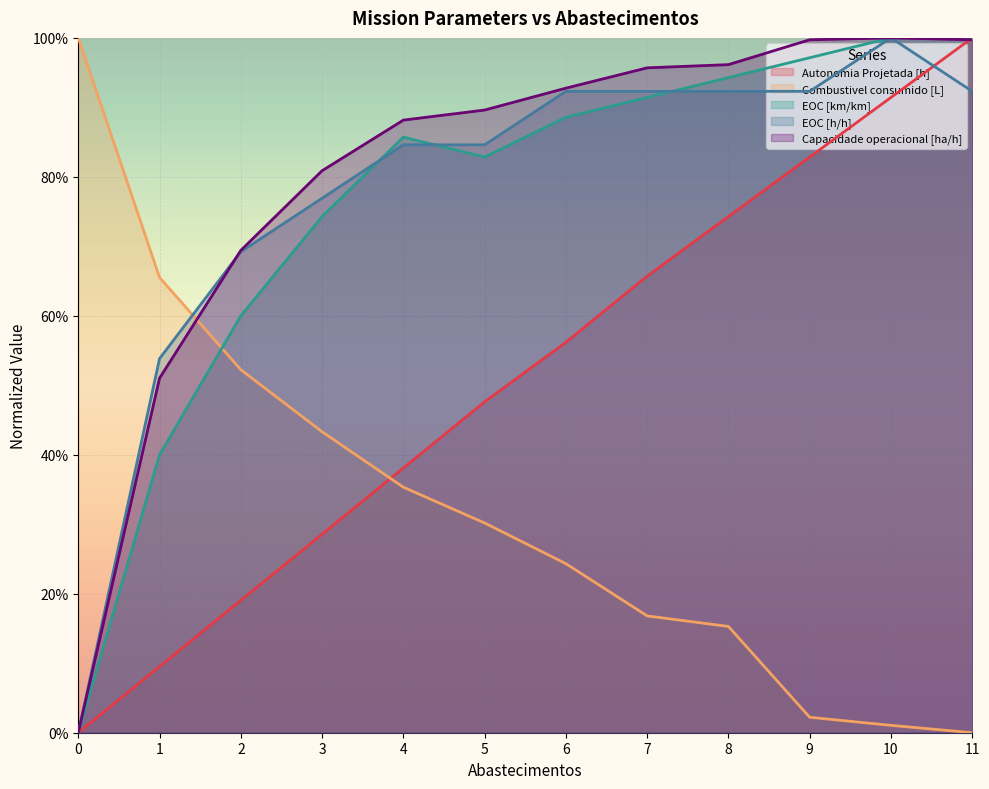

List the series in order of their peak value, lowest first.

EOC [h/h], EOC [km/km], Autonomia Projetada [h], Capacidade operacional [ha/h], Combustivel consumido [L]